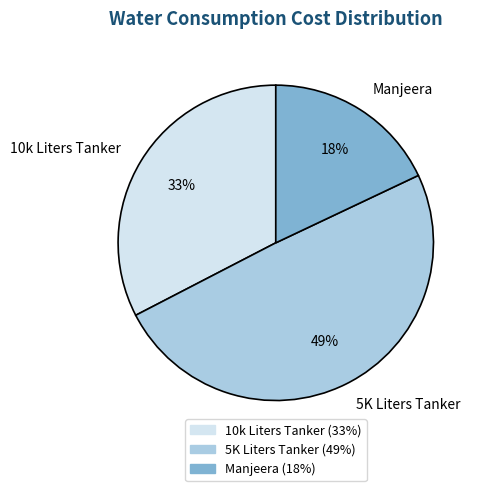

Does 5K Liters Tanker account for over 50% of the chart?

No